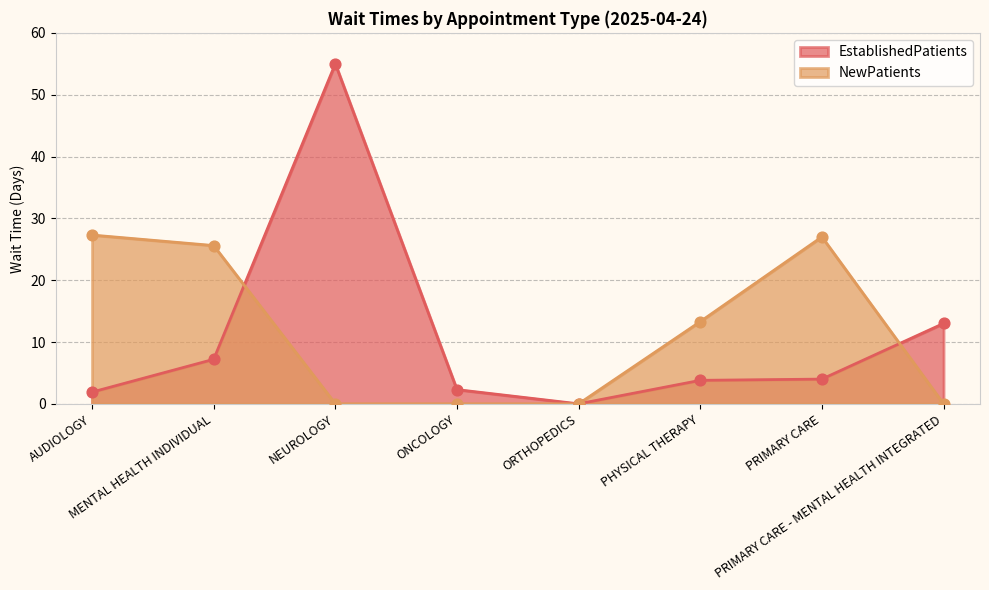

Which series has the widest spread of Y values?

EstablishedPatients